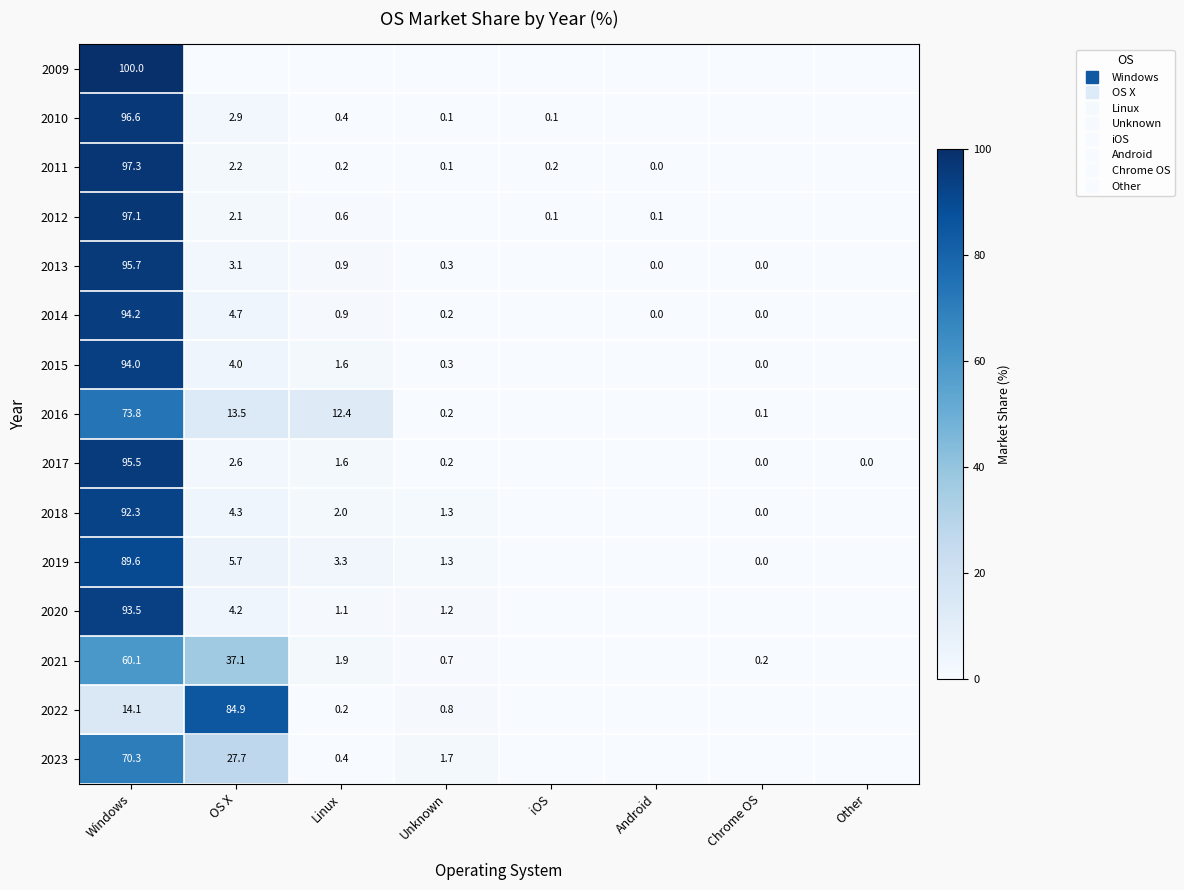

The 2016 series shows 0.0 at Other. True or false?

True